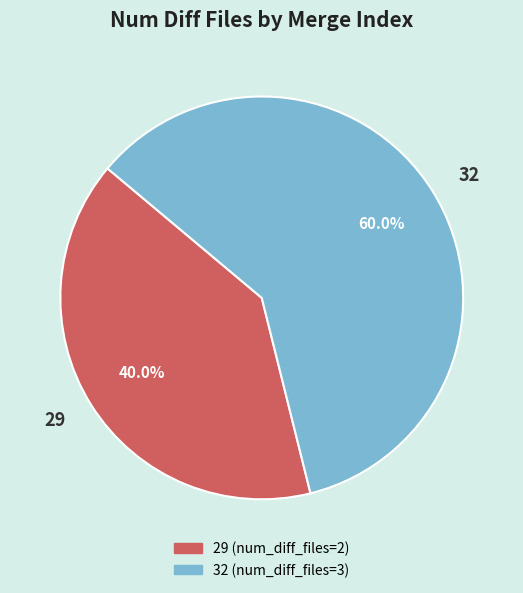

To the nearest percent, what is the combined percentage of 32 and 29?

100%